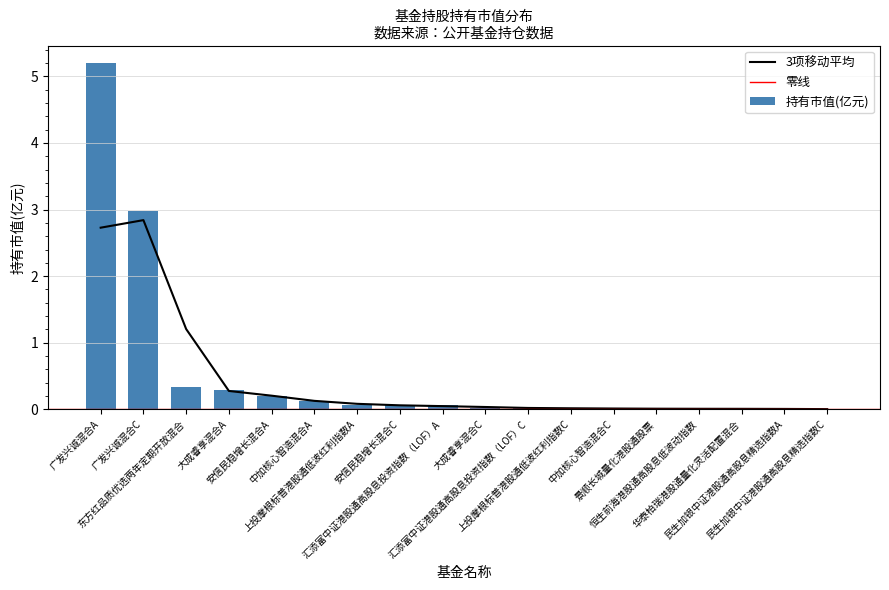

Rank the categories by value from lowest to highest.

民生加银中证港股通高股息精选指数C, 民生加银中证港股通高股息精选指数A, 华泰柏瑞港股通量化灵活配置混合, 恒生前海港股通高股息低波动指数, 景顺长城量化港股通股票, 中加核心智造混合C, 上投摩根标普港股通低波红利指数C, 汇添富中证港股通高股息投资指数（LOF）C, 大成睿享混合C, 汇添富中证港股通高股息投资指数（LOF）A, 安信民稳增长混合C, 上投摩根标普港股通低波红利指数A, 中加核心智造混合A, 安信民稳增长混合A, 大成睿享混合A, 东方红品质优选两年定期开放混合, 广发兴诚混合C, 广发兴诚混合A